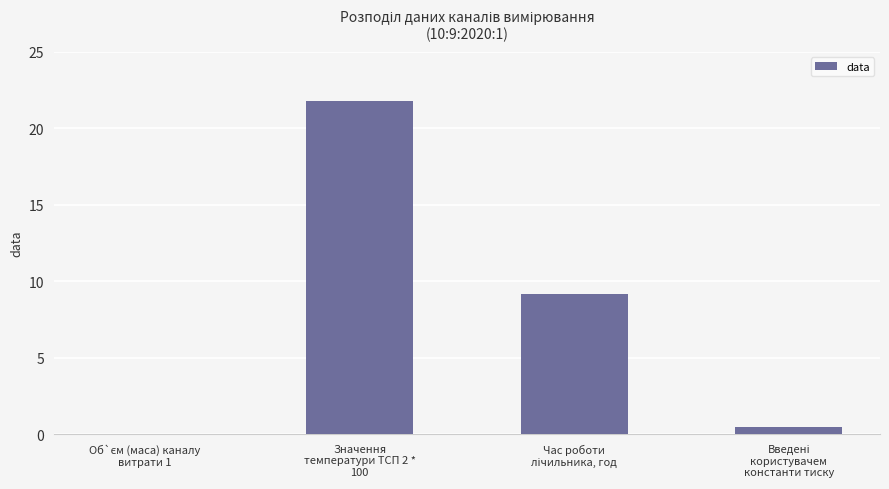

How many categories are shown in the chart?

4